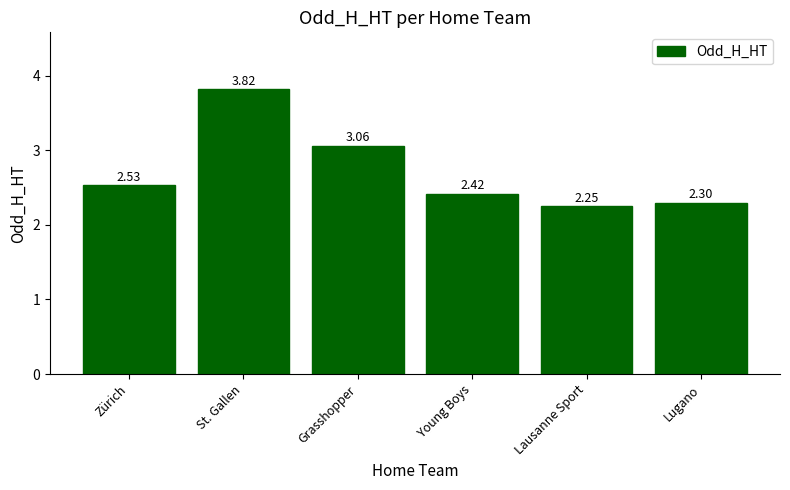

List the labels in order of value, largest first.

St. Gallen, Grasshopper, Zürich, Young Boys, Lugano, Lausanne Sport